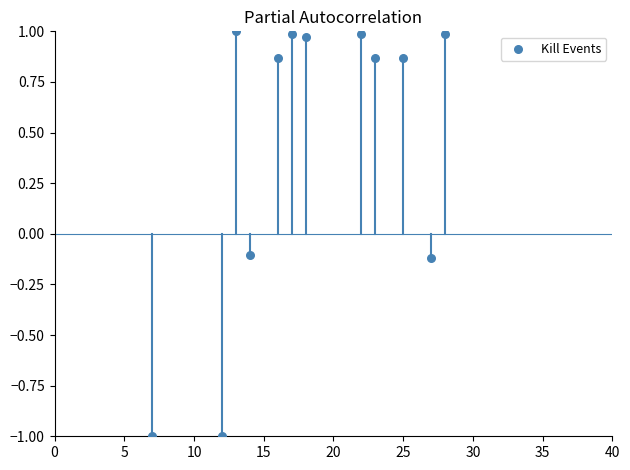

What is the range of X values (max minus min)?

21.0